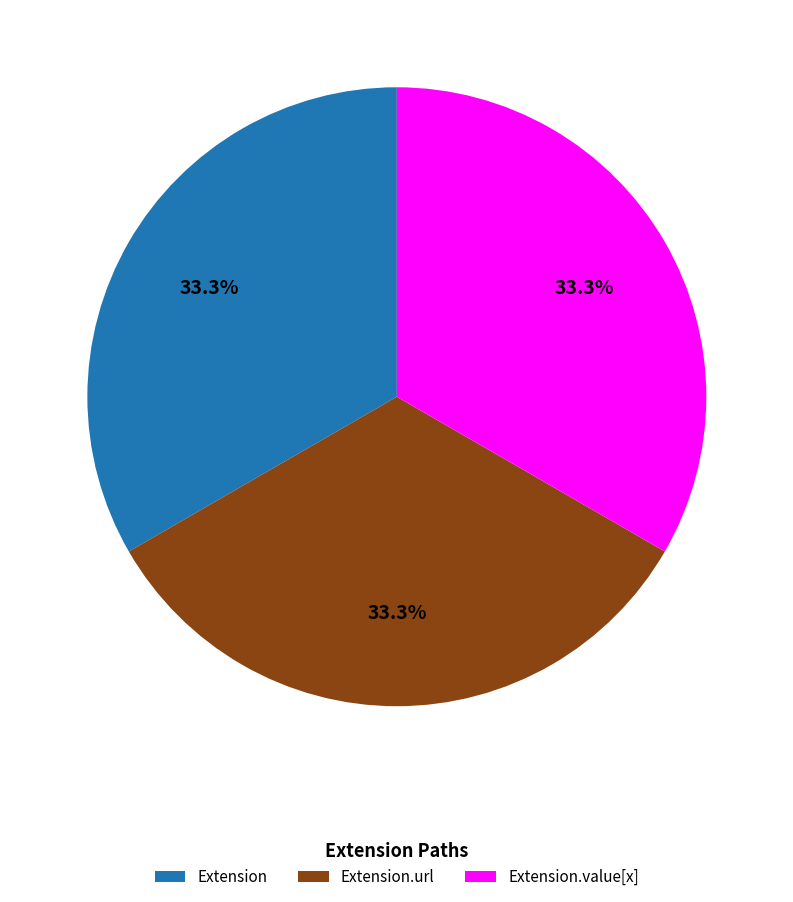

To the nearest percent, what is the combined percentage of Extension and Extension.url?

67%